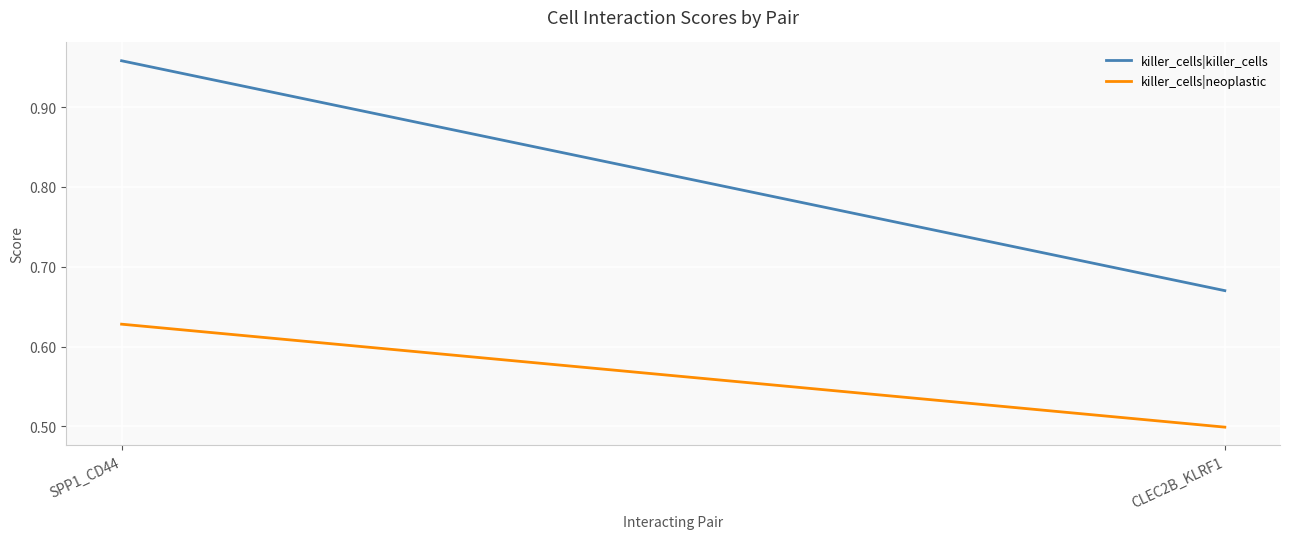

What is the value of the killer_cells|neoplastic point at the 1st from the left?

0.6